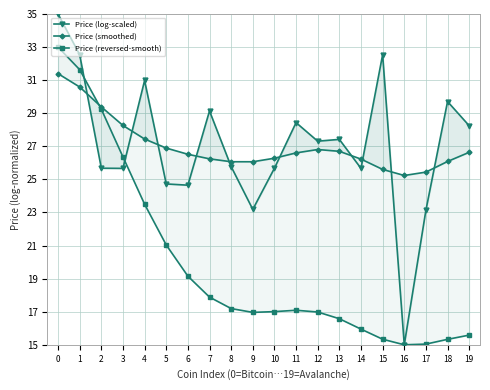

In Price (smoothed), how many points are higher than both neighbors (excluding endpoints)?

1